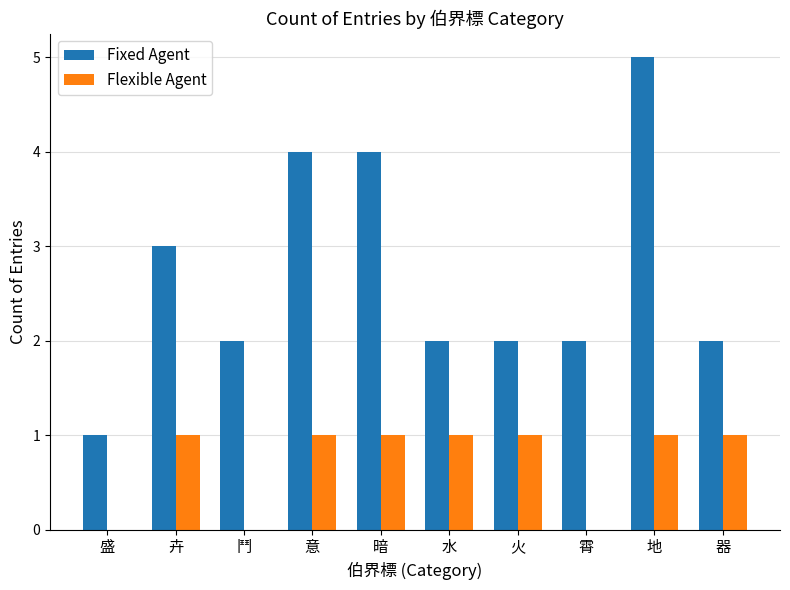

What value does the Flexible Agent series have at 卉?

1